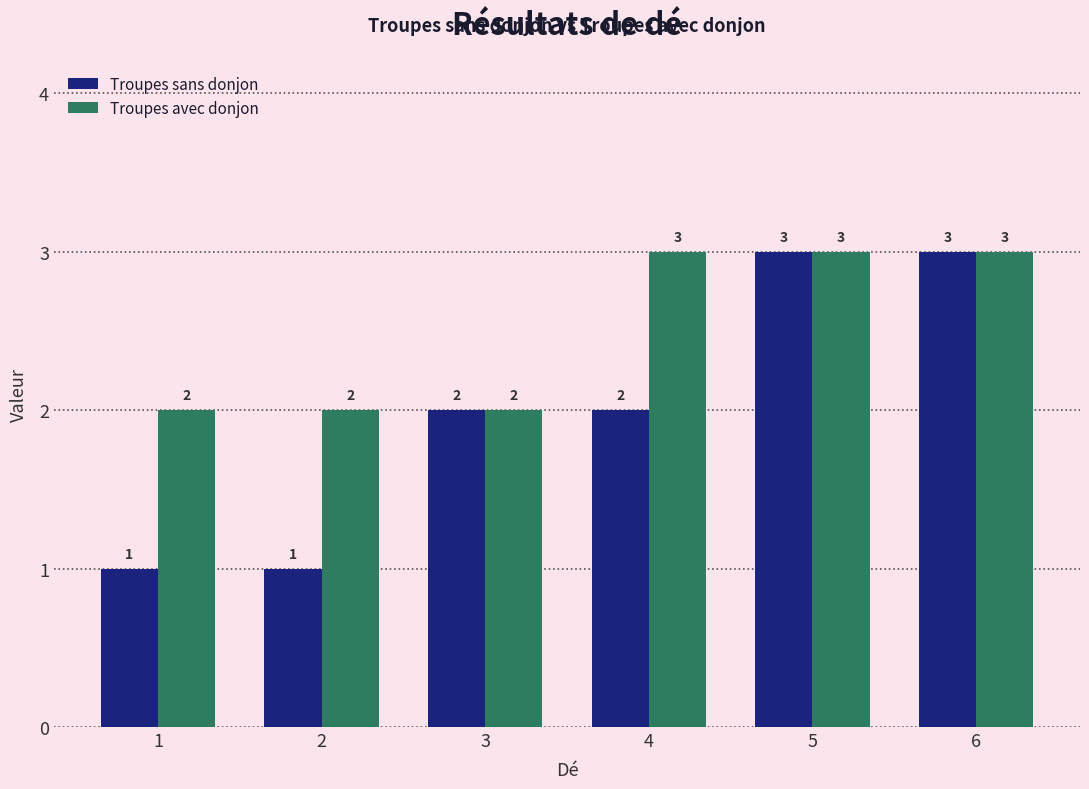

Is it true that Troupes avec donjon equals 4 at 1?

False